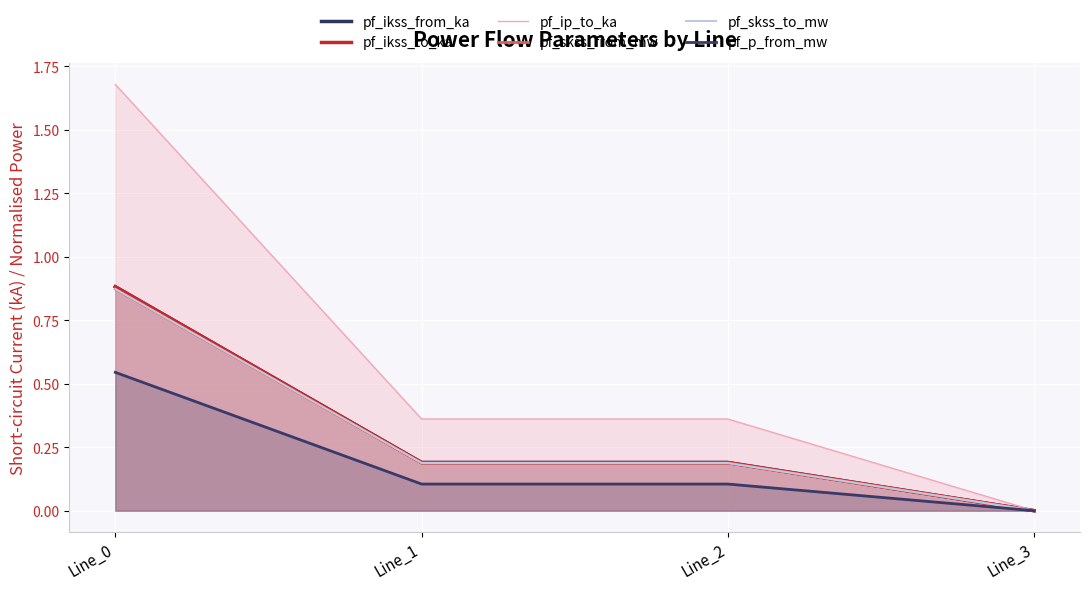

What are all the series names shown in the legend?

pf_ikss_from_ka, pf_ikss_to_ka, pf_ip_to_ka, pf_skss_from_mw, pf_skss_to_mw, pf_p_from_mw